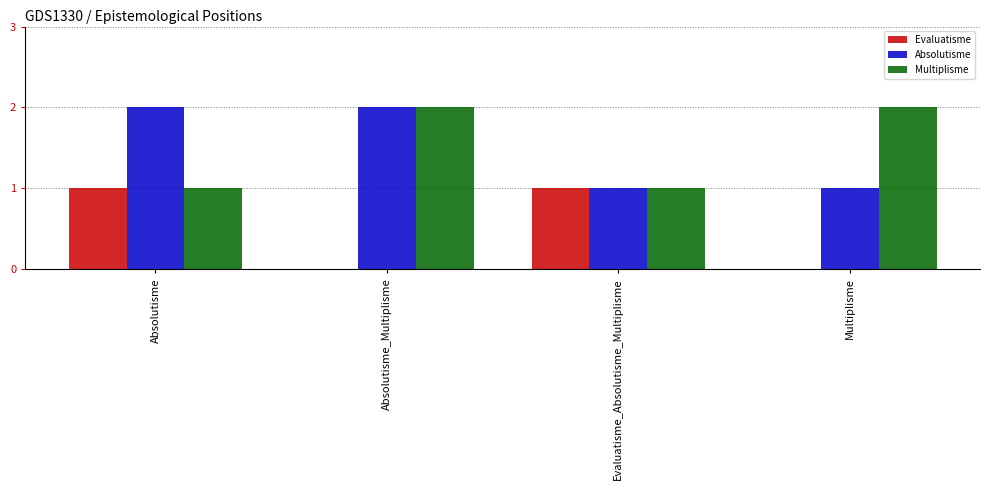

Is the value of Evaluatisme at Absolutisme_Multiplisme greater than the value of Absolutisme at Absolutisme?

No